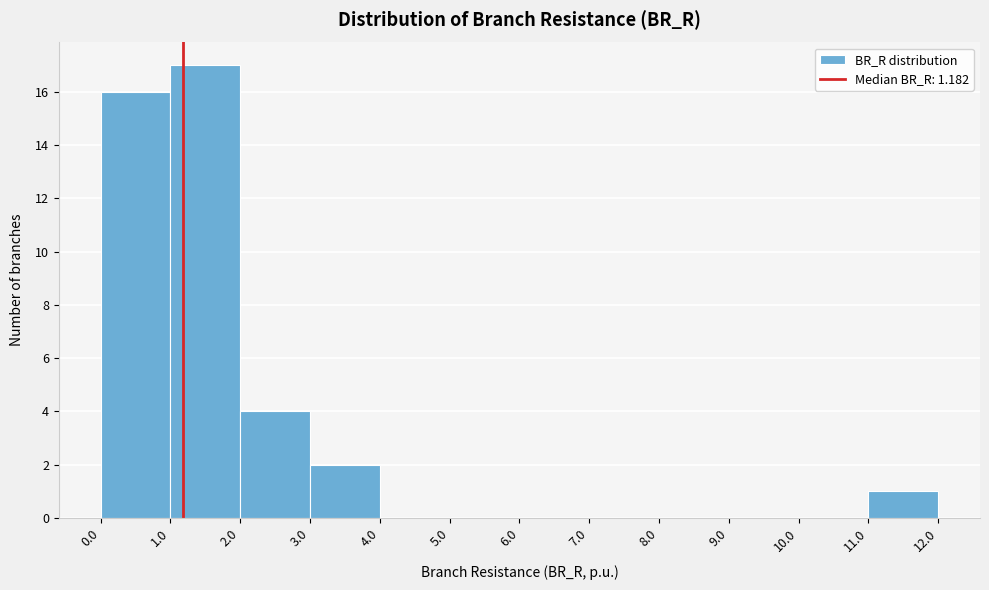

Reading left to right, list every bar in this chart as the range it spans on the x-axis followed by its height. The values are not printed on the chart, so give them approximately, as read against the axis.

0.0 to 1.0: 16
1.0 to 2.0: 17
2.0 to 3.0: 4
3.0 to 4.0: 2
4.0 to 5.0: 0
5.0 to 6.0: 0
6.0 to 7.0: 0
7.0 to 8.0: 0
8.0 to 9.0: 0
9.0 to 10.0: 0
10.0 to 11.0: 0
11.0 to 12.0: 1